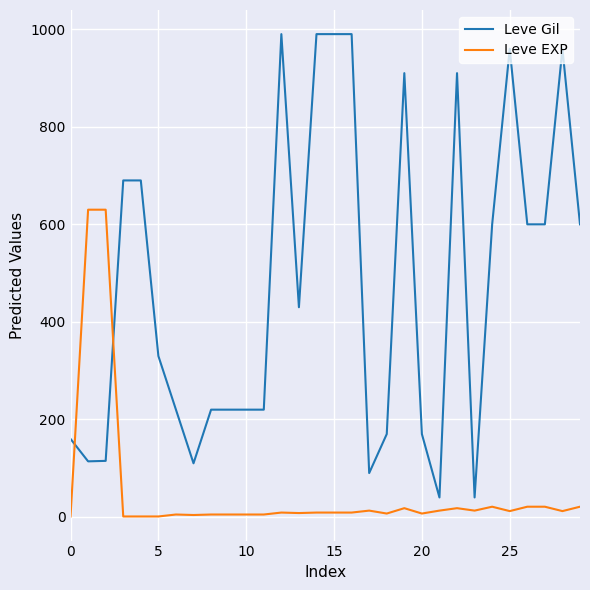

What are all the series names shown in the legend?

Leve Gil, Leve EXP